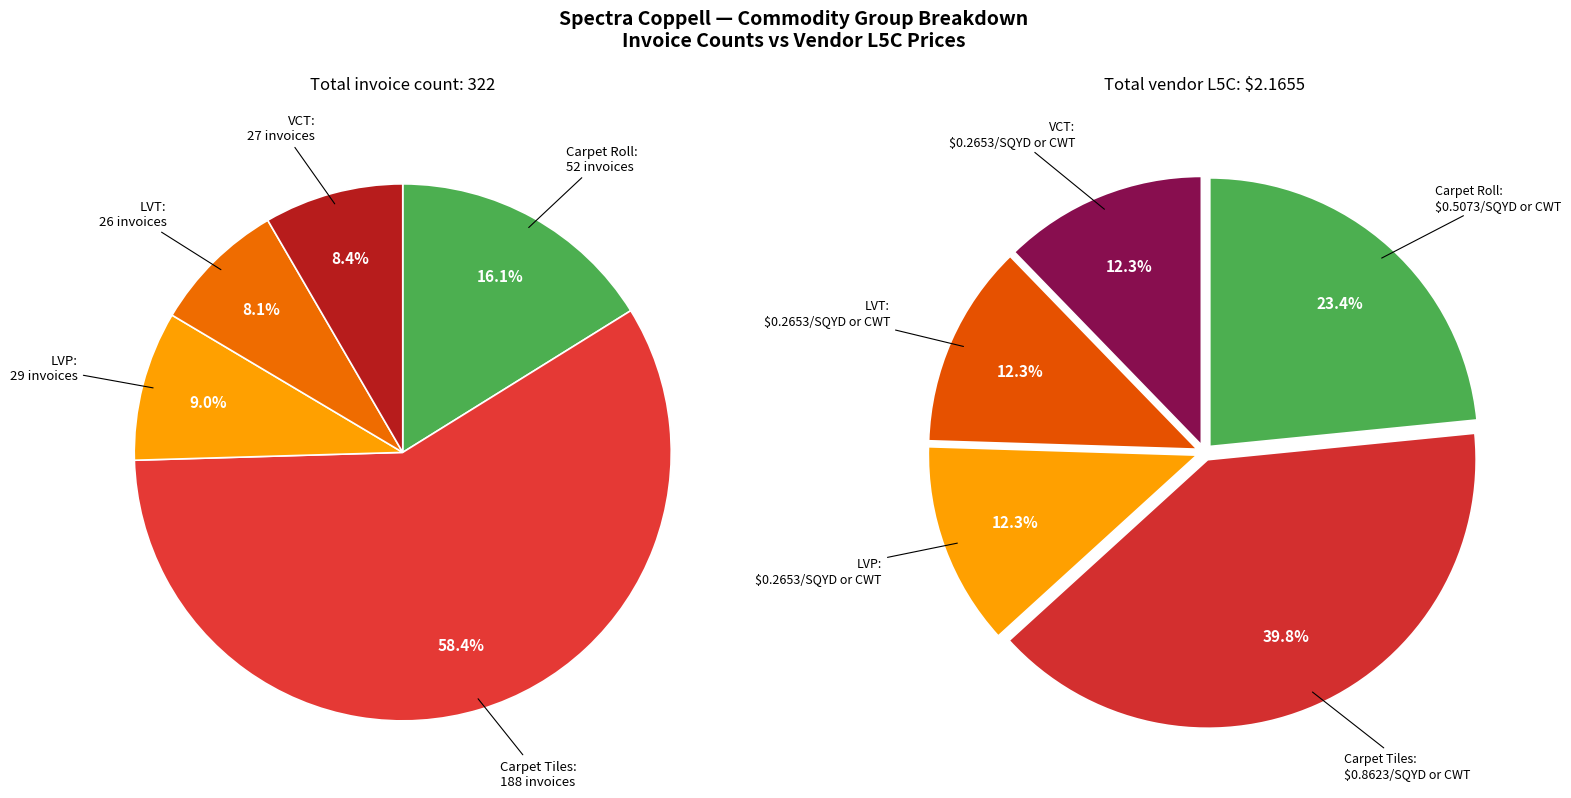

Which has a higher value, Carpet Tiles or LVT?

Carpet Tiles